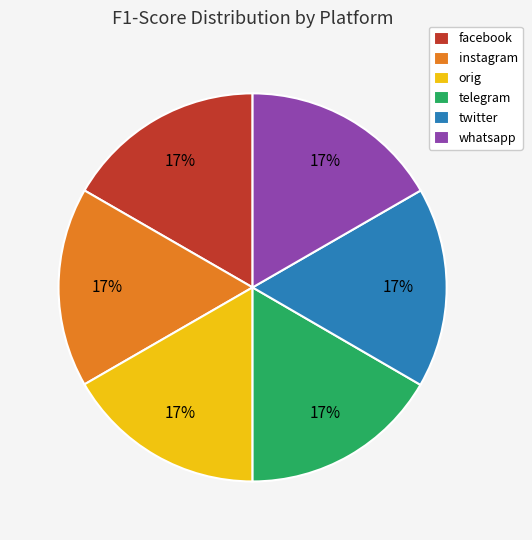

True or false: whatsapp accounts for 17% of the total.

True